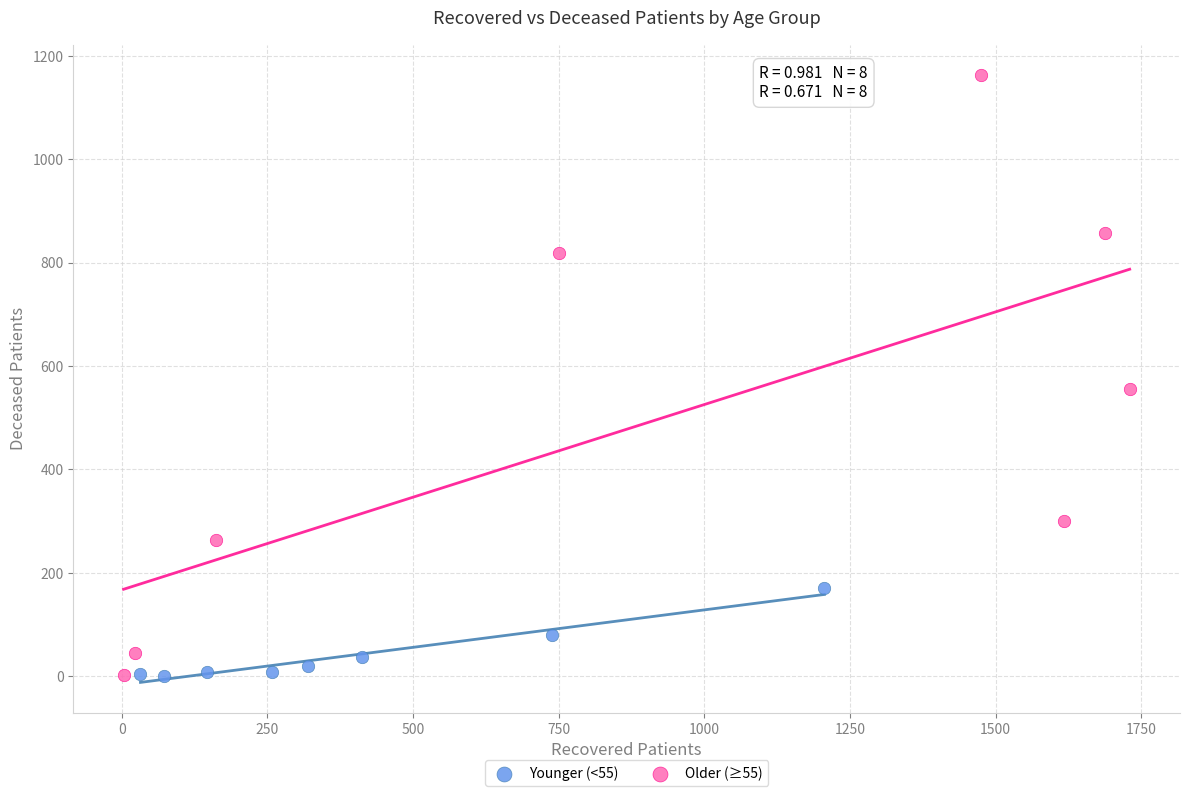

Which series reaches the maximum Y coordinate?

Older (≥55)